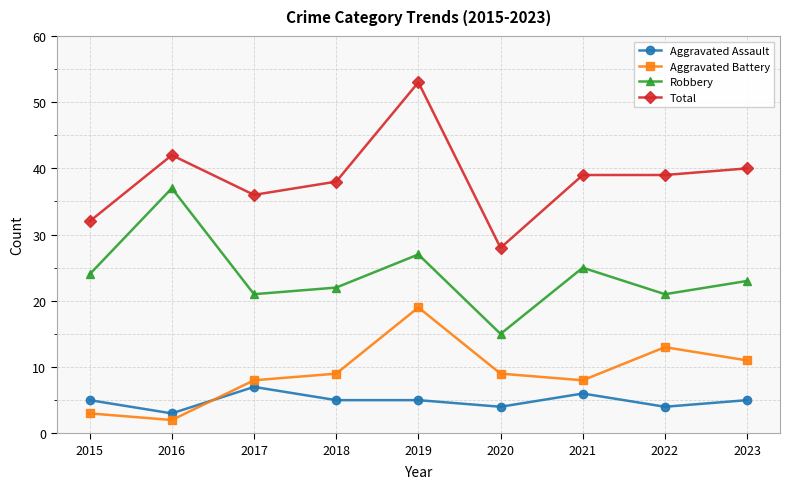

What is the value of the Robbery point at the 1st from the left?

24